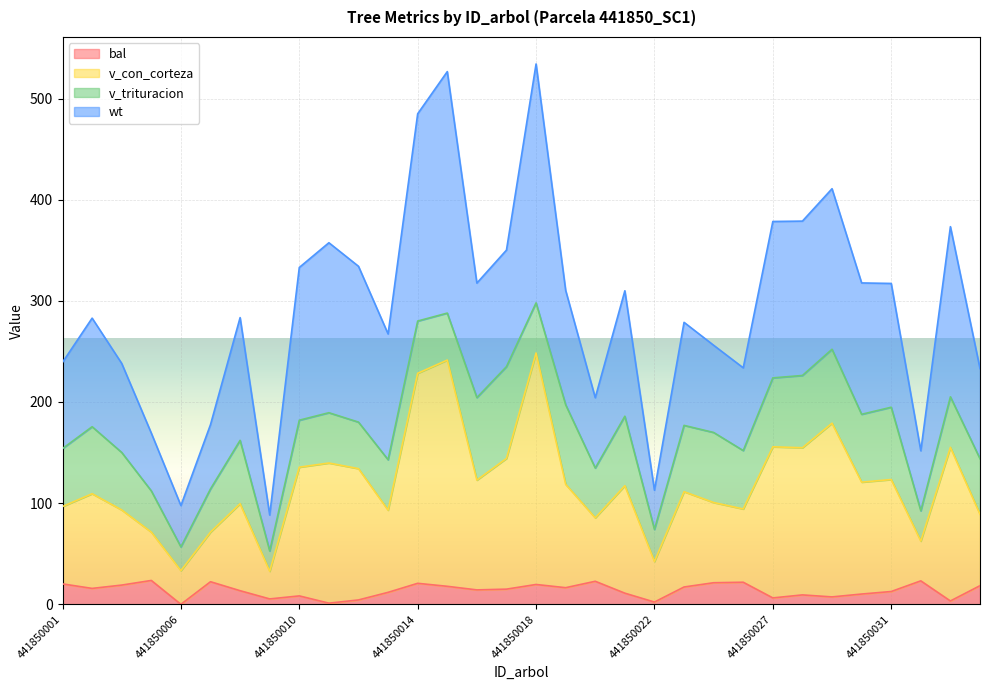

Where does the bal series first go above 15?

441850001